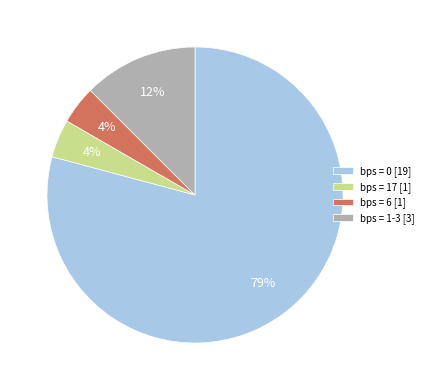

Which slice is the largest?

bps = 0 [19]